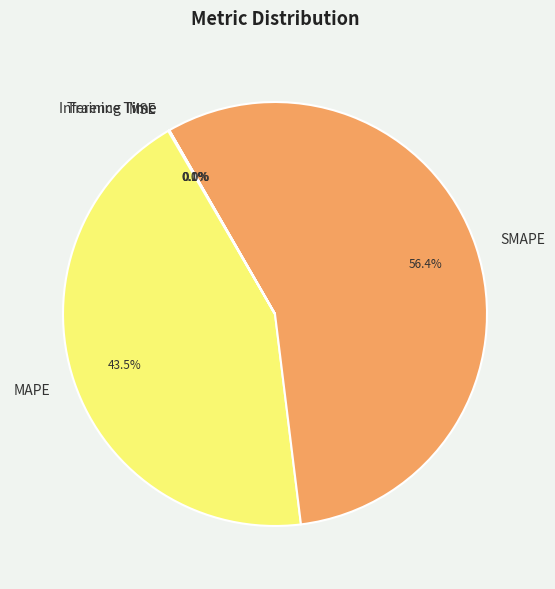

What is the largest slice in the pie chart?

SMAPE